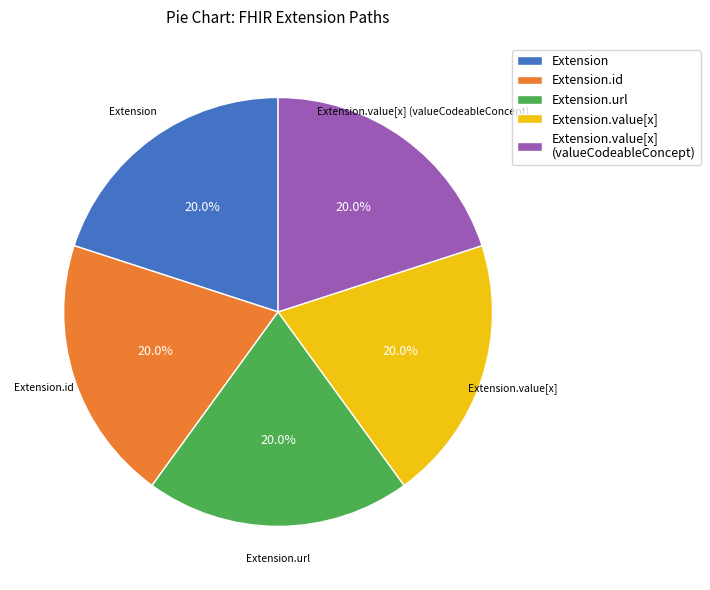

What percentage do Extension.value[x] (valueCodeableConcept) and Extension.value[x] together represent?

40.0%